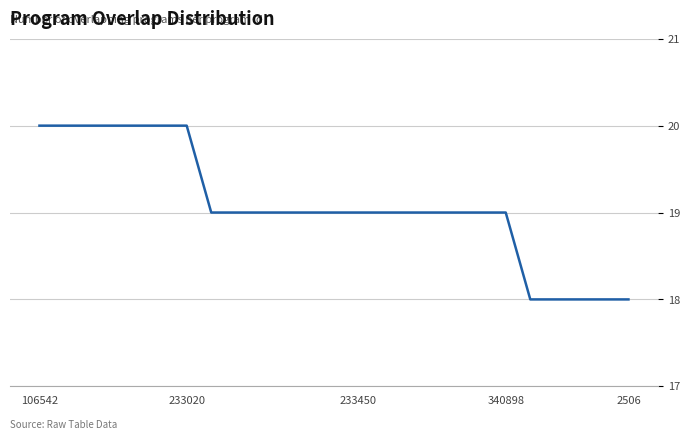

What is the maximum value shown in the chart?

20